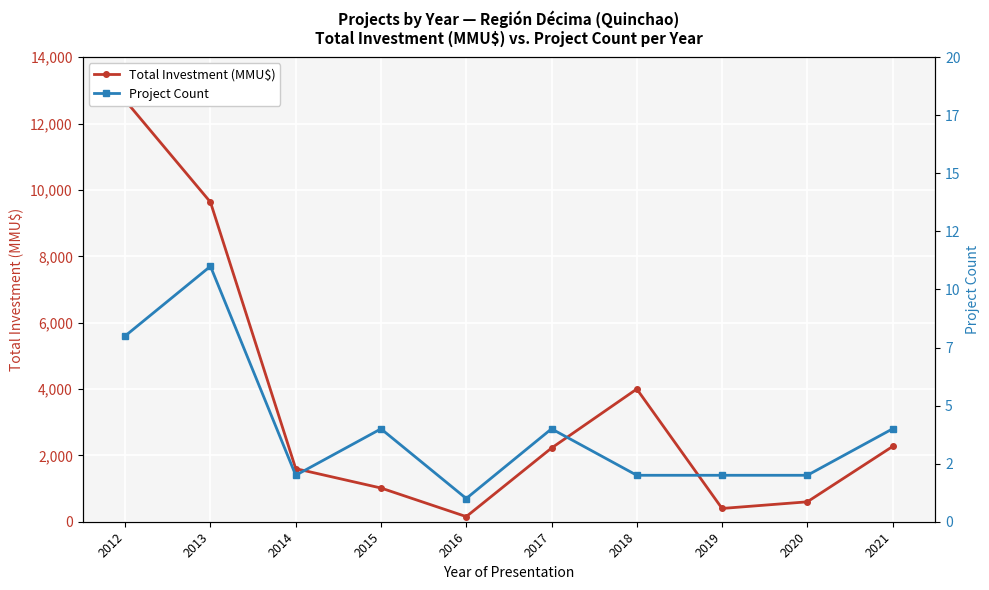

Count the number of categories in the chart.

10